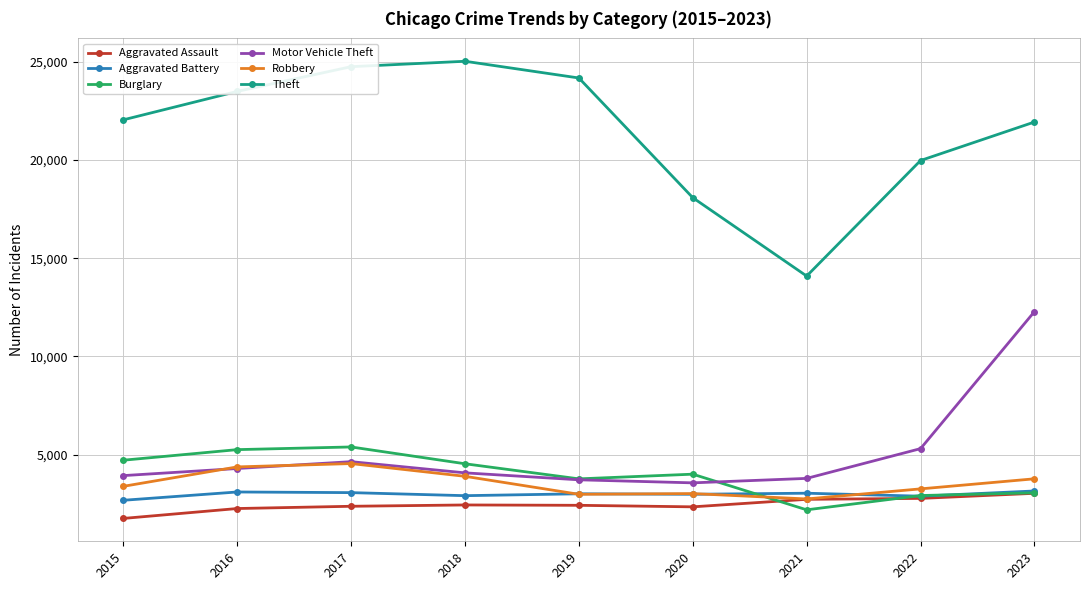

What is the value of the Robbery point at the 9th from the left?

3767